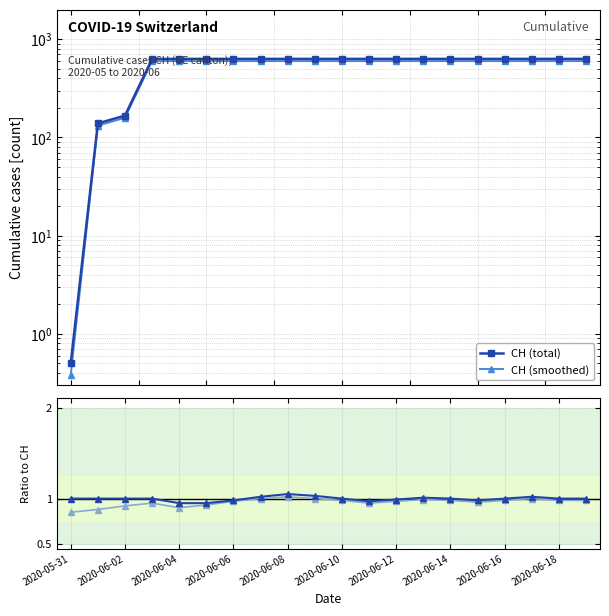

True or false: Ratio GE and CH (smoothed) intersect in this chart.

True